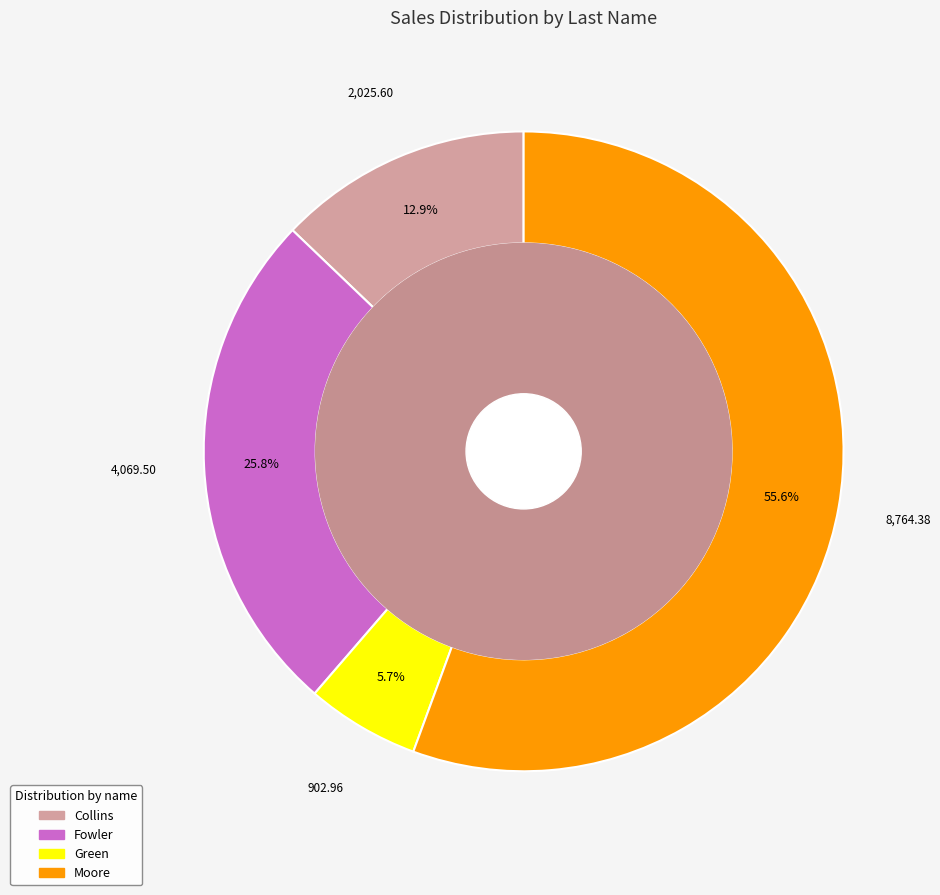

How many slices are in this pie chart?

4